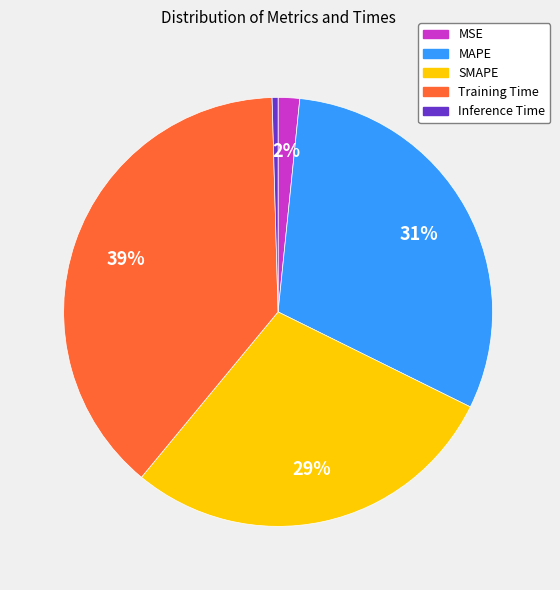

Is the sum of Training Time and Inference Time greater than half?

No